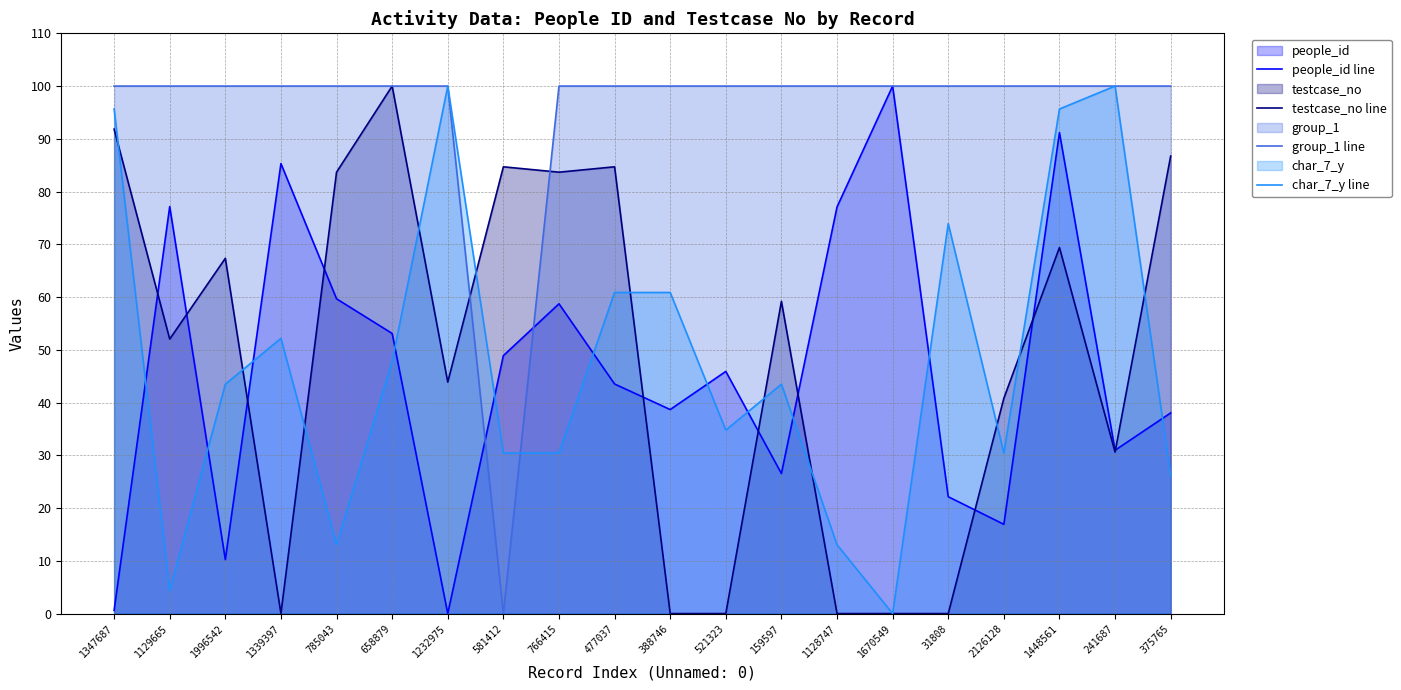

At which category is the sum across all series the highest?

1448561